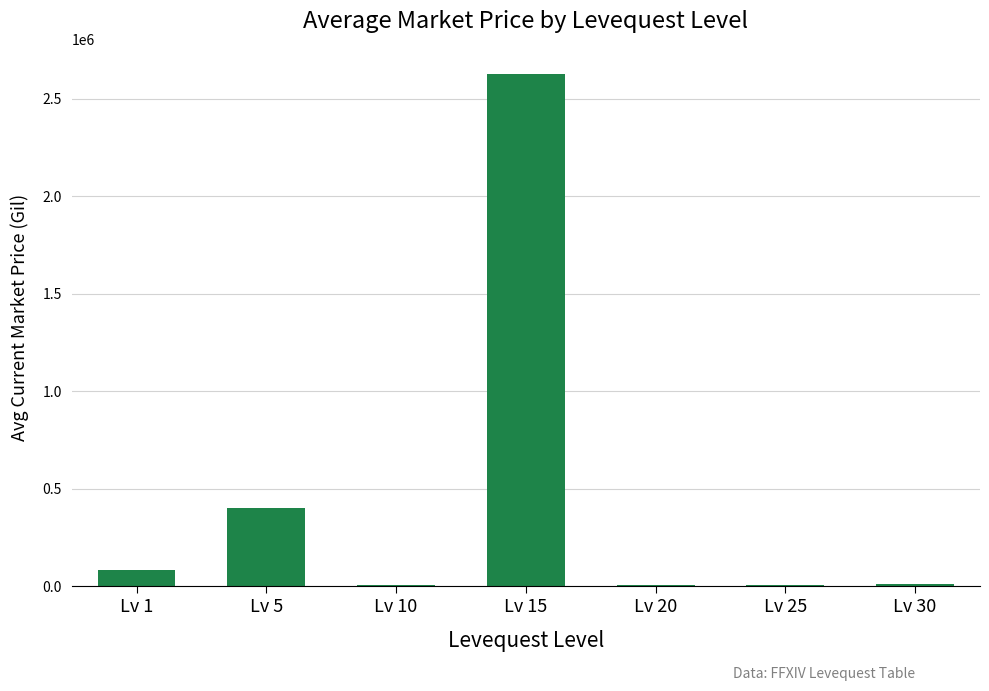

Which label corresponds to the largest value in the chart?

Lv 15